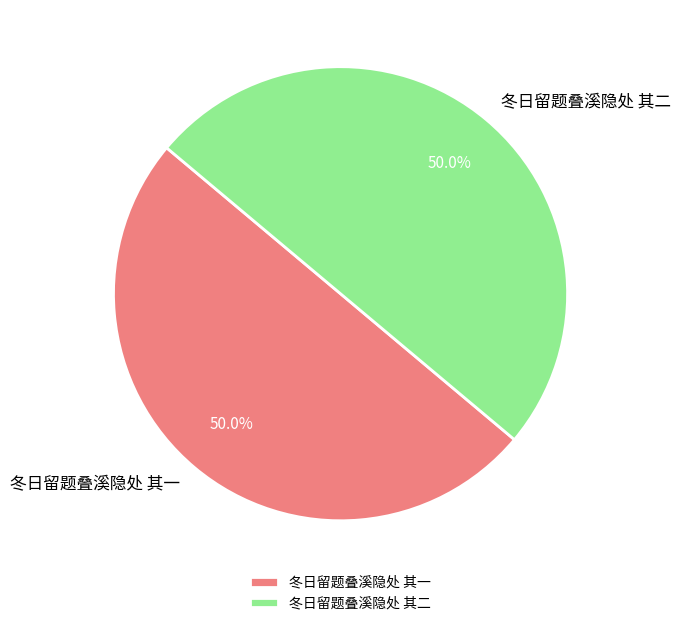

True or false: 冬日留题叠溪隐处 其一 accounts for 58% of the total.

False